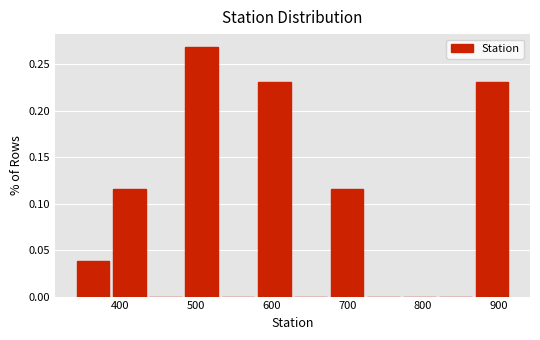

Which range on the x-axis has the tallest bar?

486 to 534